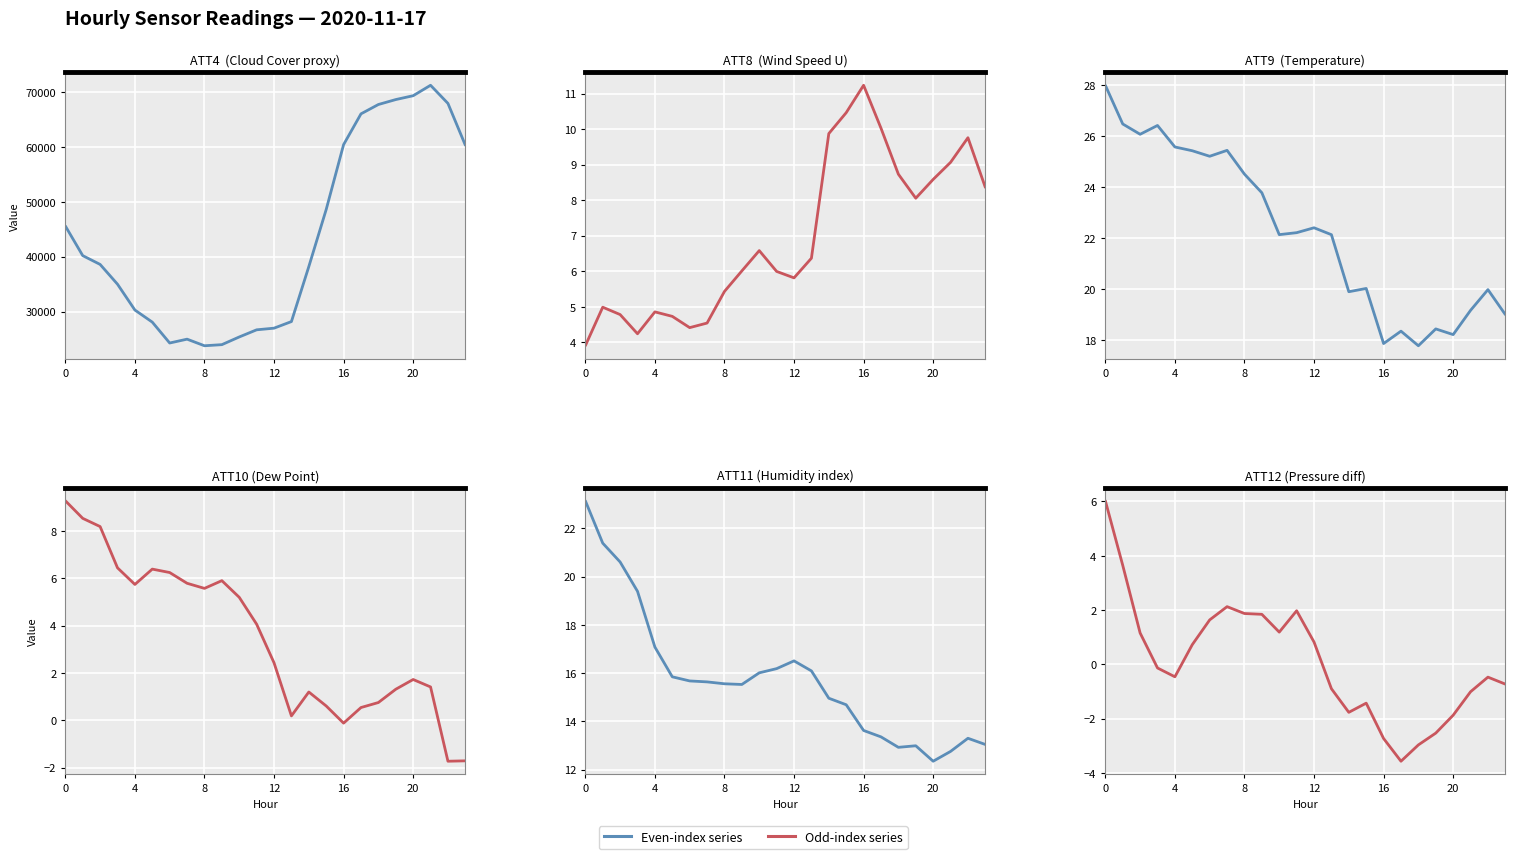

True or false: ATT4 has a value of 8883.2 at 11.

False